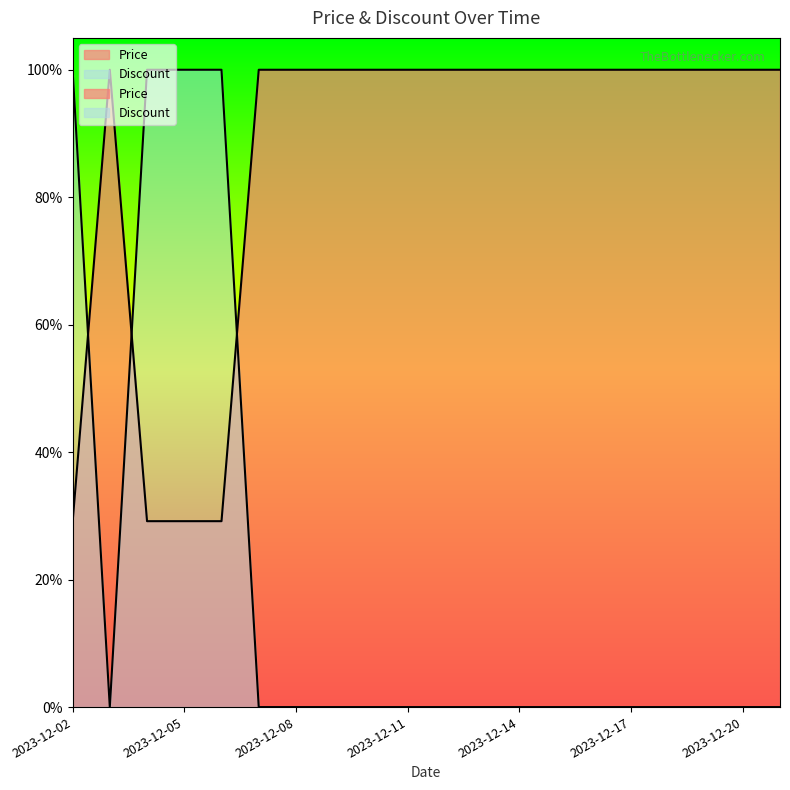

Which series changed the most between 2023-12-10 and 2023-12-14?

Price